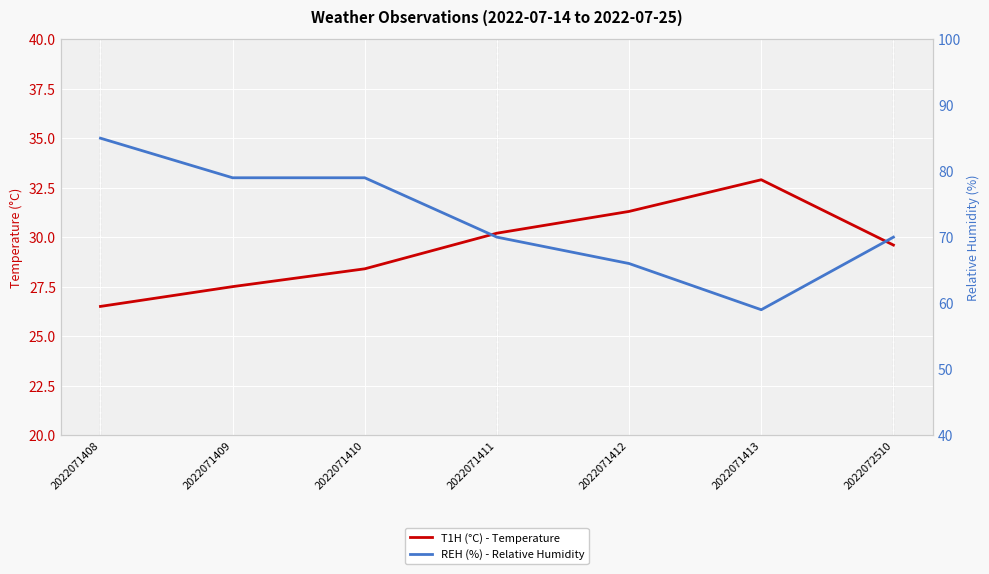

Read the REH (%) - Relative Humidity value at 2022071409.

79.0